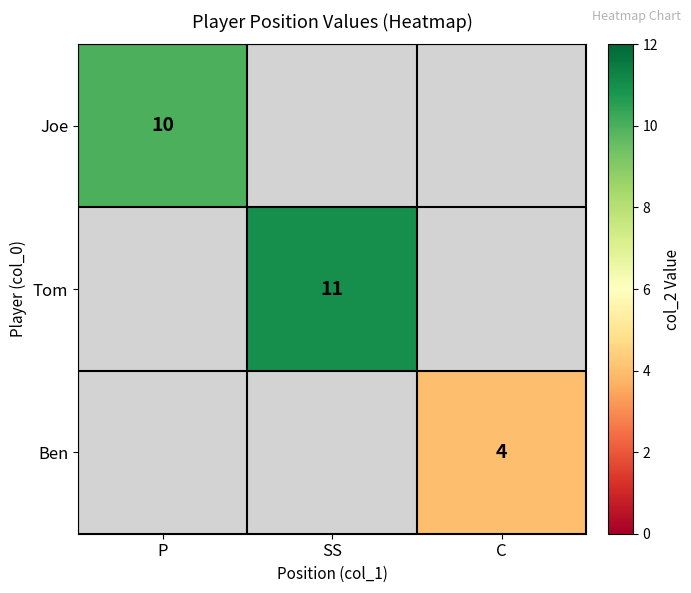

Is the value of Joe at P greater than the value of Ben at C?

Yes